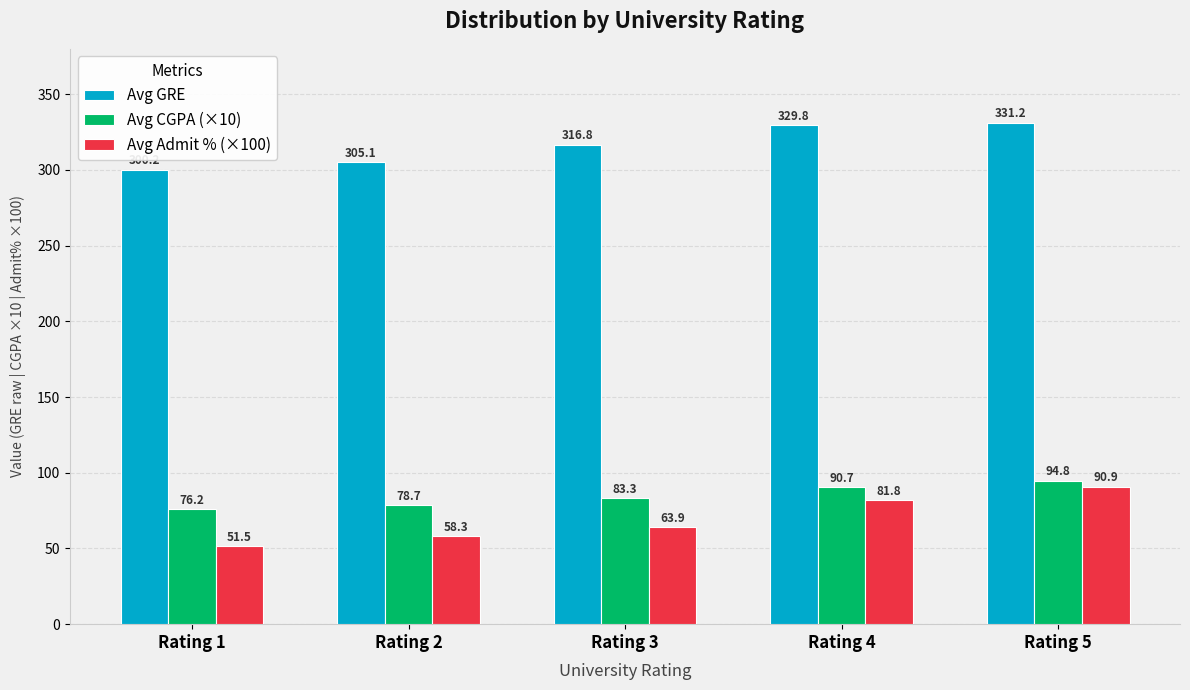

Where does the Avg Admit % (×100) series first go above 63?

Rating 3